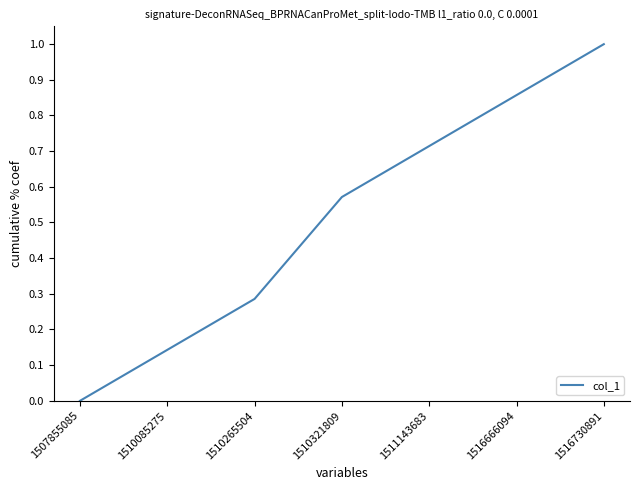

How many lines are shown in the chart?

1